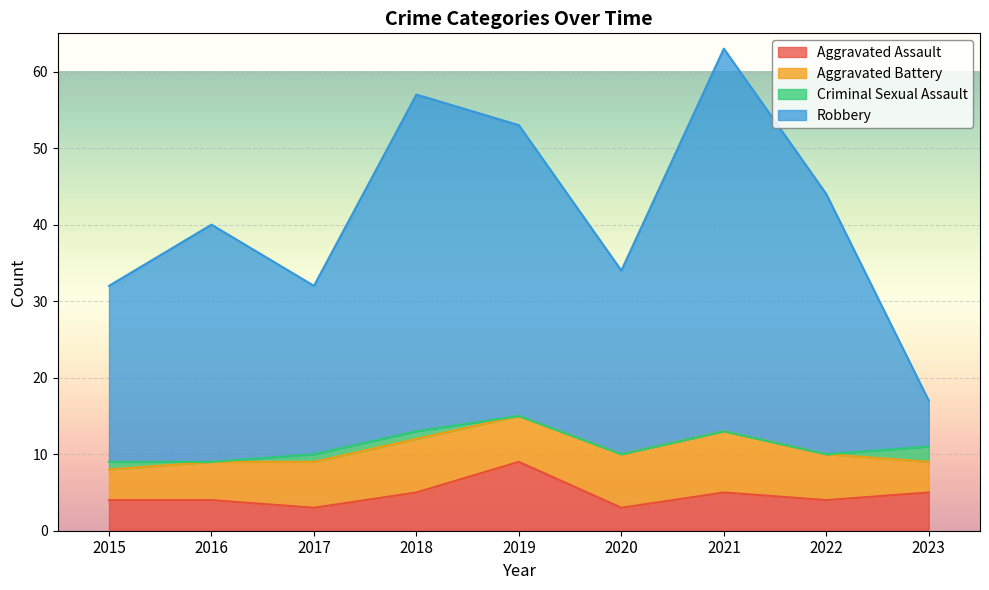

Where does the Aggravated Assault series first go above 4?

2018